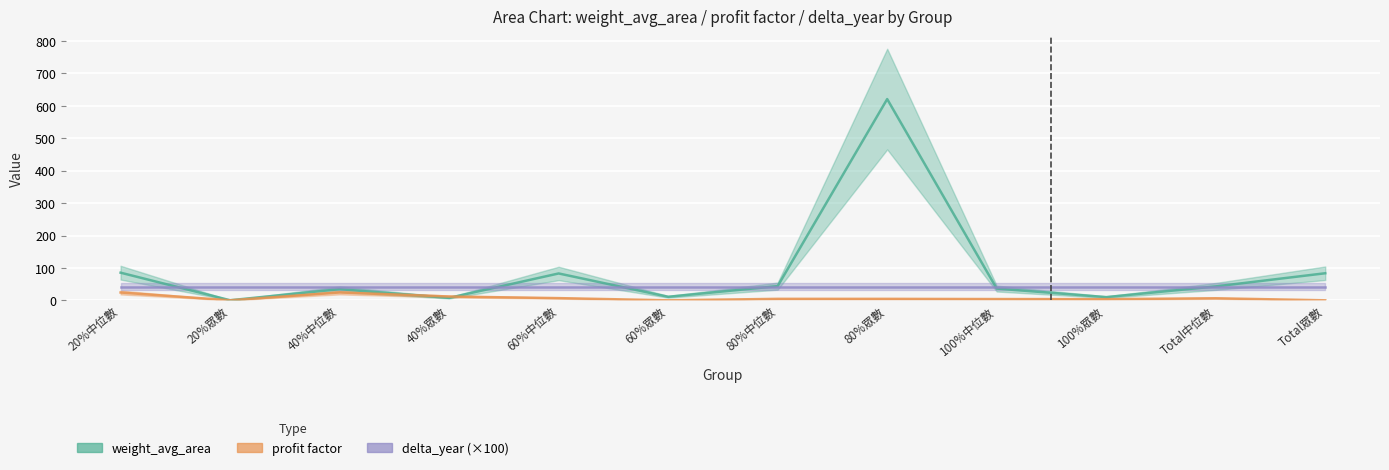

How many intersections are there between profit factor and weight_avg_area?

2